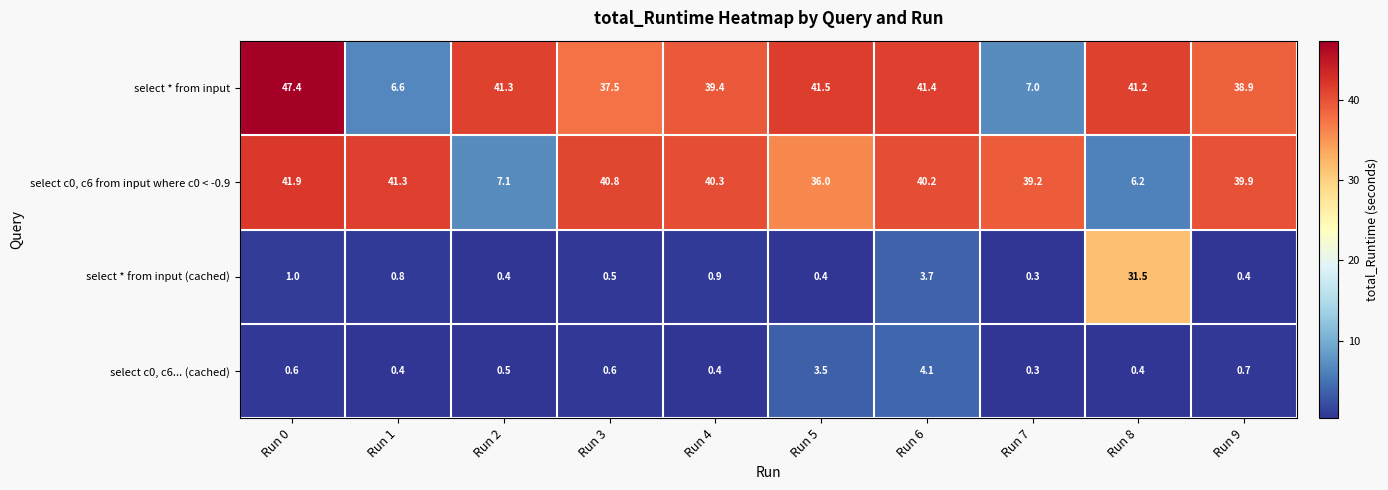

At which category is the sum across all series the highest?

Run 0